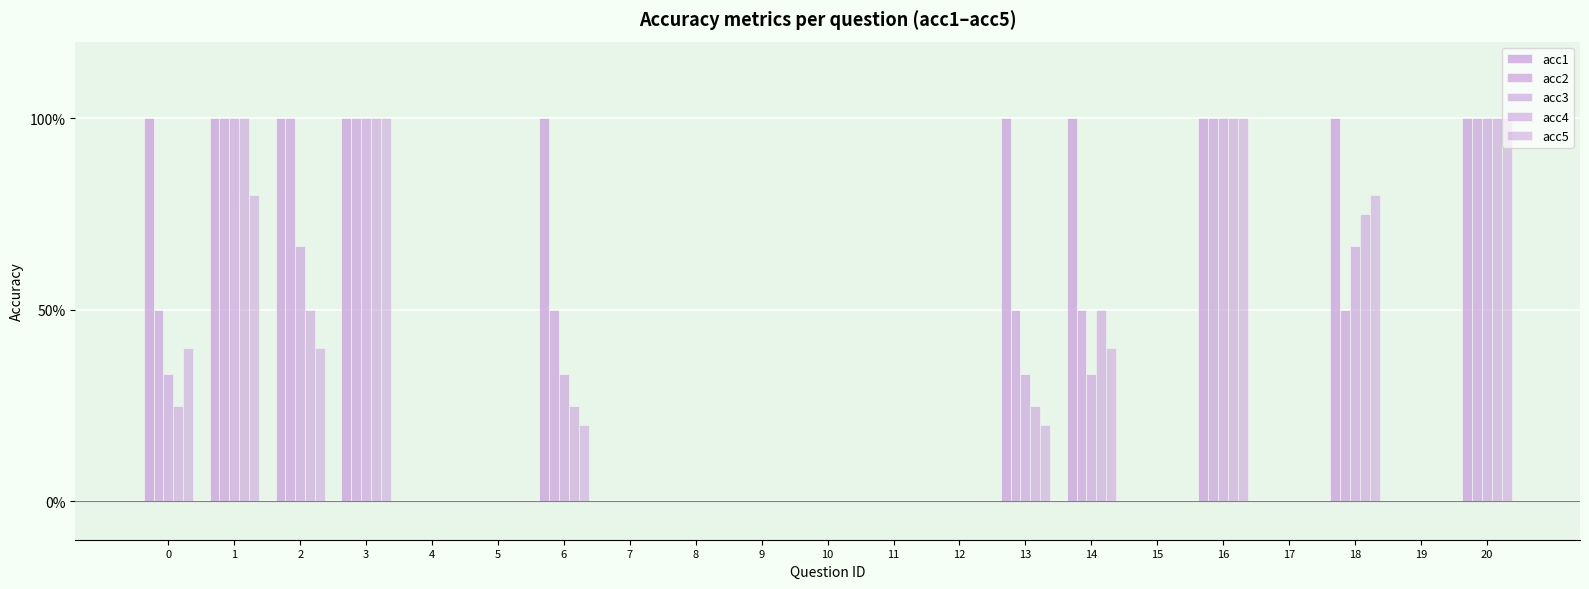

Which series has the widest spread of values?

acc1